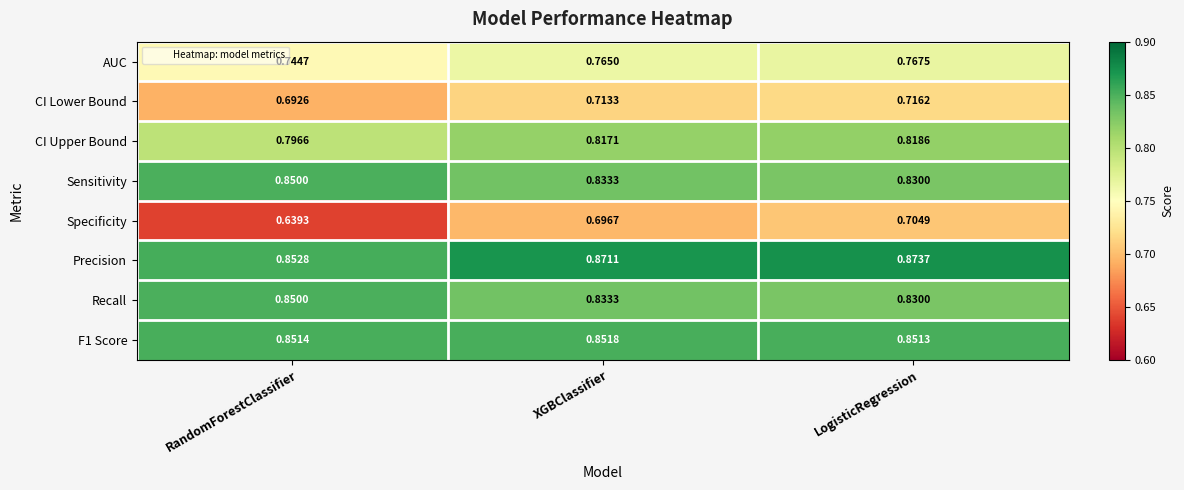

Which series has the largest total across all categories?

Precision